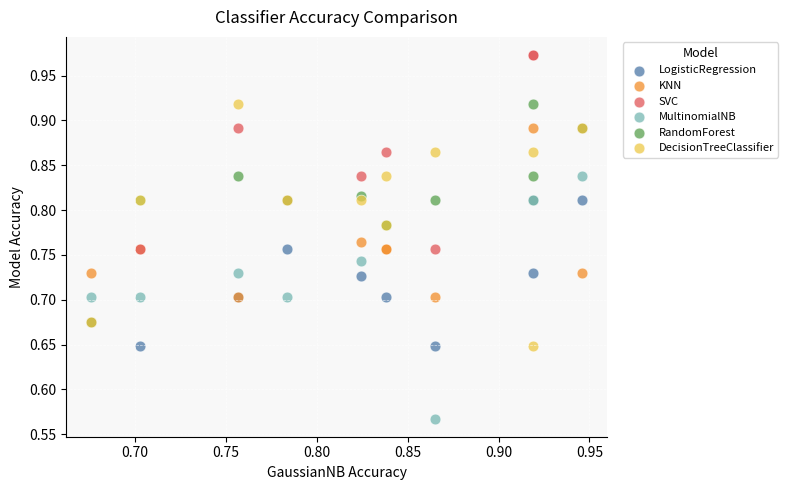

What are all the series names shown in the legend?

LogisticRegression, KNN, SVC, MultinomialNB, RandomForest, DecisionTreeClassifier